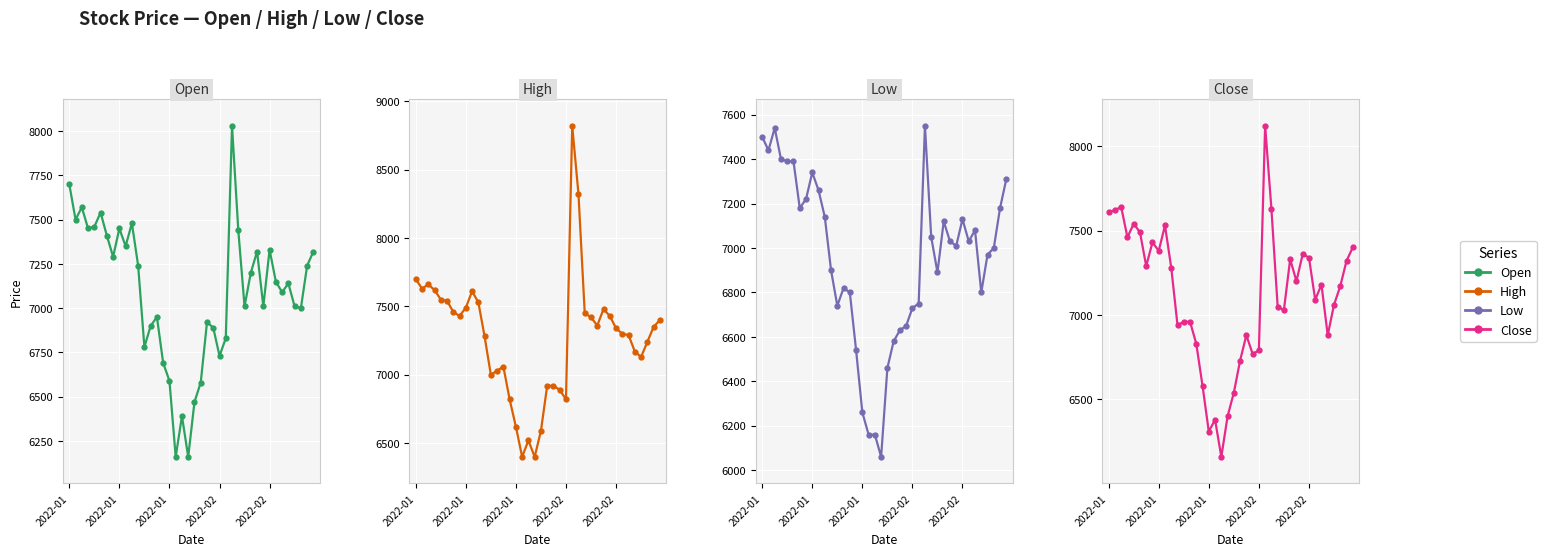

What is the difference between the maximum and minimum values in the Low series?

1490